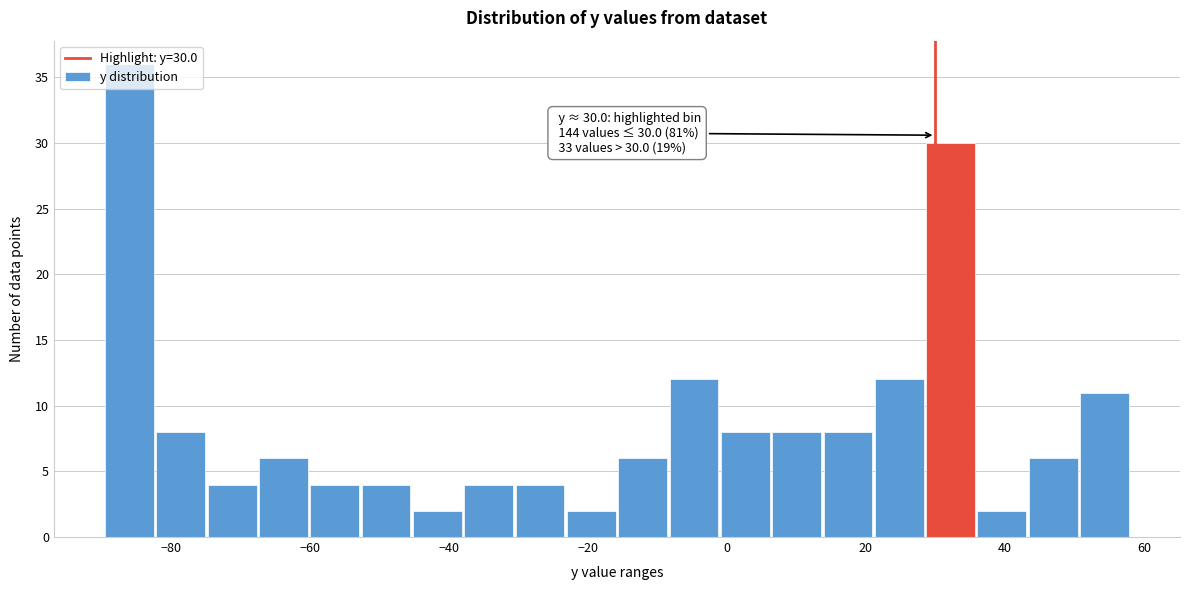

Read against the x-axis, roughly where is the centre of the tallest bar?

-86